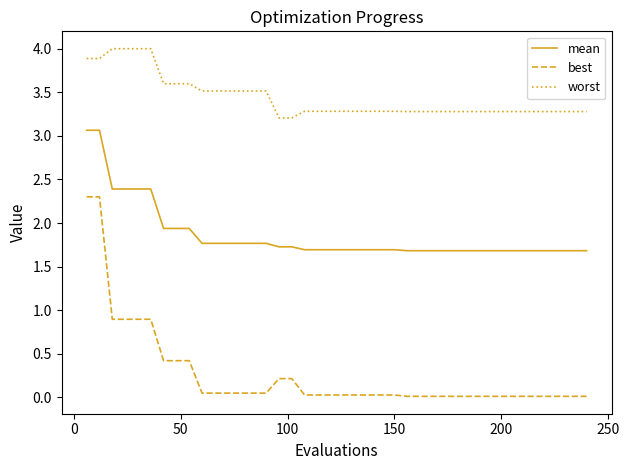

How many distinct data groups are displayed?

3